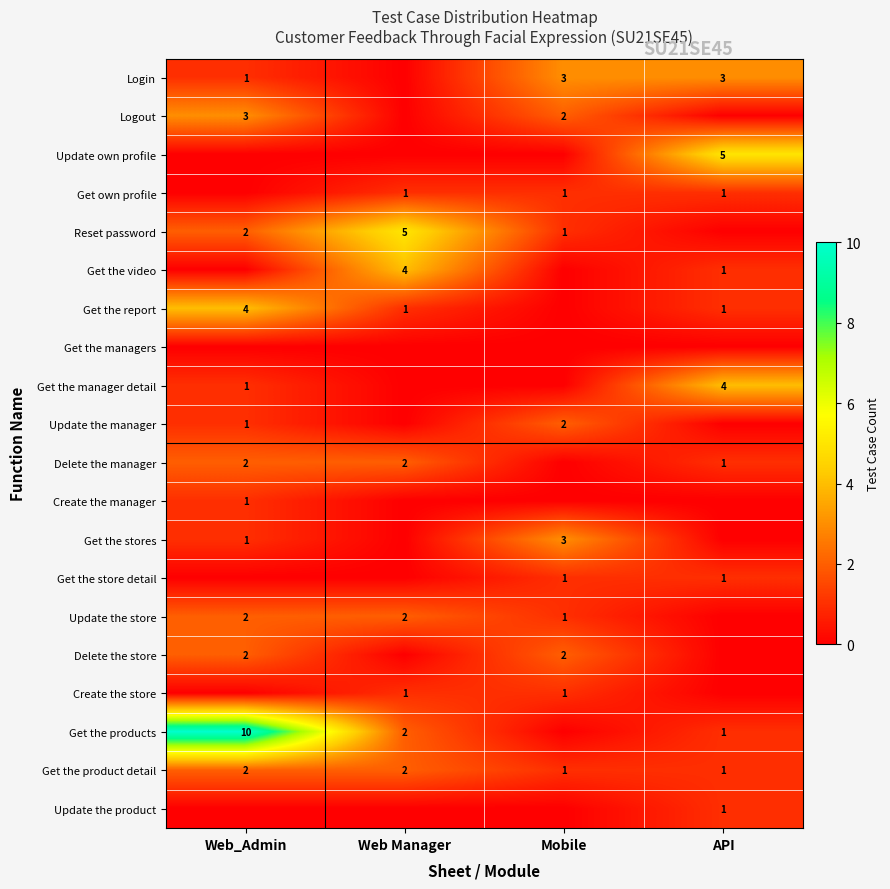

The Update the store series shows 1 at Mobile. True or false?

True